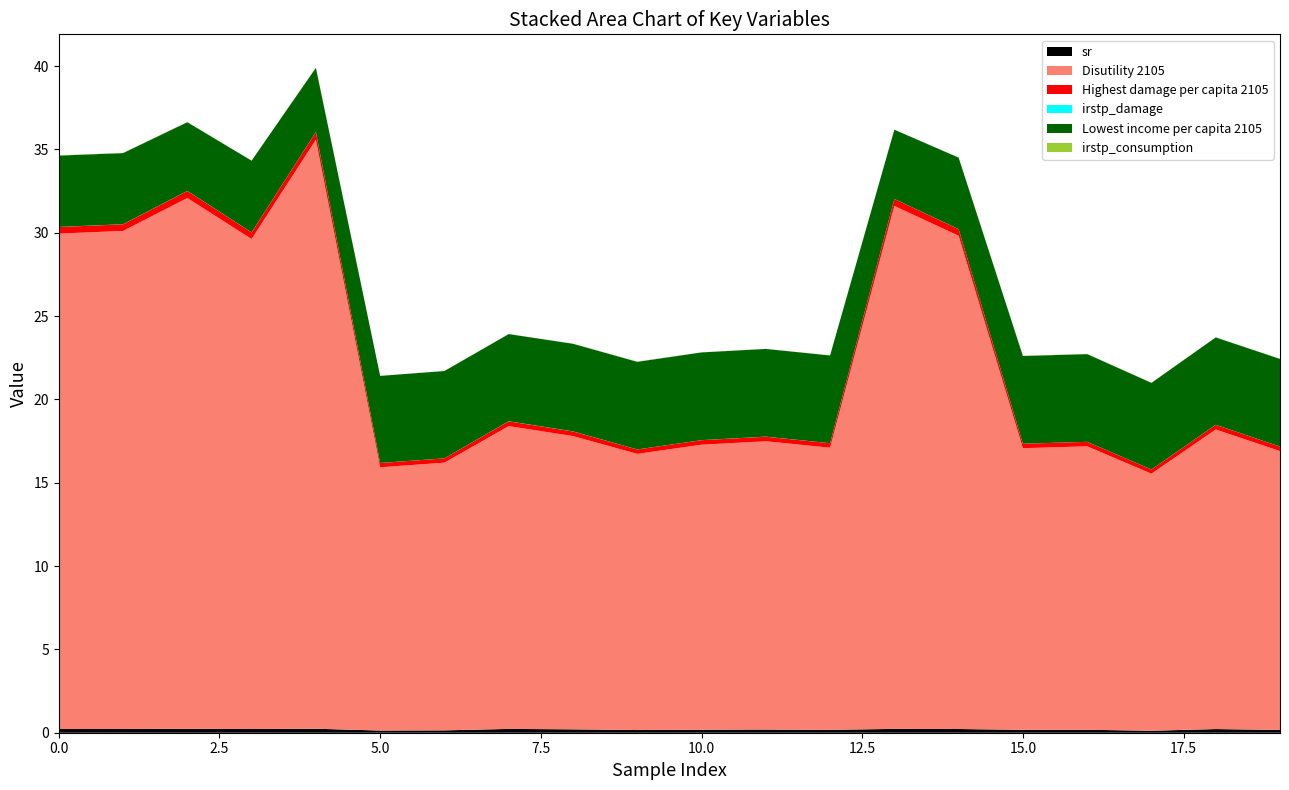

Reading left to right, list all the values displayed in this chart.

sr: 0.2	0.2	0.2	0.2	0.2	0.1	0.1	0.2	0.2	0.2	0.2	0.2	0.2	0.2	0.2	0.2	0.2	0.1	0.2	0.2
Disutility 2105: 29.7	29.9	31.9	29.4	35.3	15.8	16.1	18.2	17.6	16.6	17.1	17.3	16.9	31.4	29.6	16.9	17.0	15.4	18.0	16.7
Highest damage per capita 2105: 0.4	0.4	0.4	0.4	0.5	0.3	0.3	0.3	0.3	0.3	0.3	0.3	0.3	0.4	0.4	0.3	0.3	0.3	0.3	0.3
irstp_damage: 0.0	0.0	0.0	0.0	0.0	0.0	0.0	0.0	0.0	0.0	0.0	0.0	0.0	0.0	0.0	0.0	0.0	0.0	0.0	0.0
Lowest income per capita 2105: 4.3	4.3	4.1	4.3	3.8	5.2	5.2	5.2	5.3	5.3	5.3	5.3	5.3	4.2	4.3	5.3	5.3	5.2	5.2	5.3
irstp_consumption: 0.0	0.0	0.0	0.0	0.0	0.0	0.0	0.0	0.0	0.0	0.0	0.0	0.0	0.0	0.0	0.0	0.0	0.0	0.0	0.0